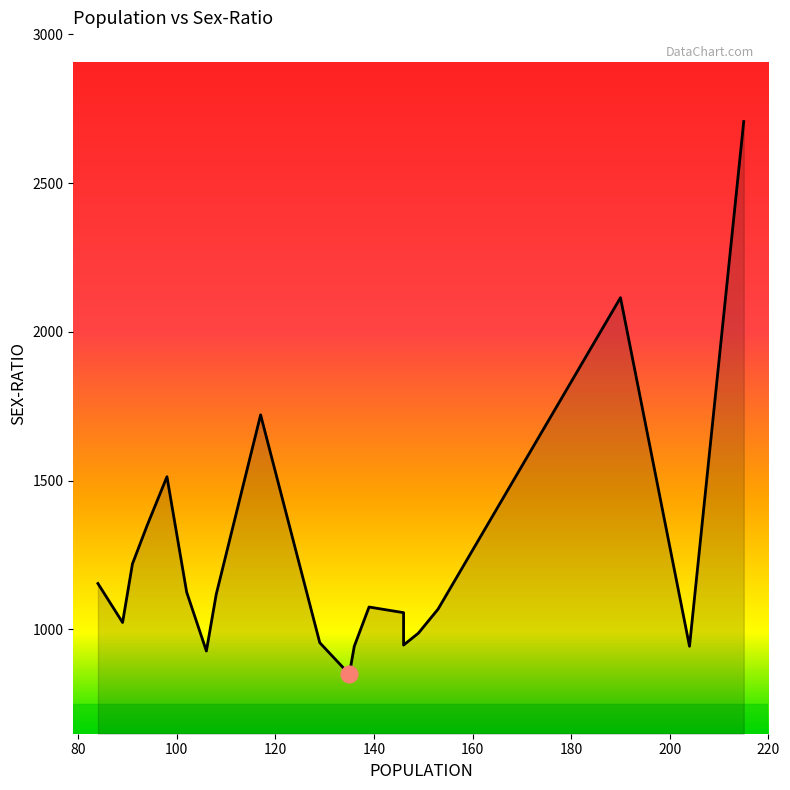

True or false: the data shows 270 at 91.

False